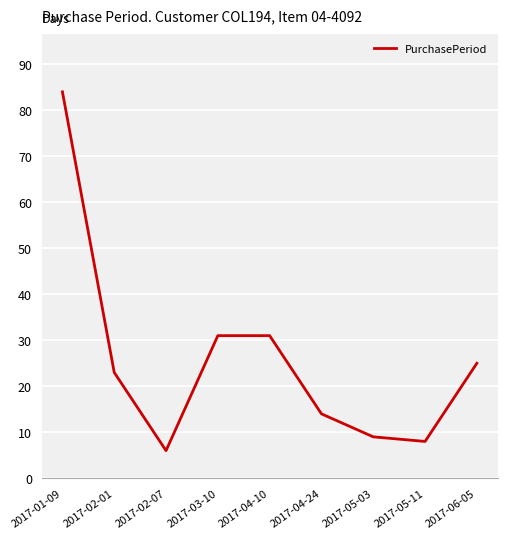

What is the difference between the values at 2017-05-11 and 2017-04-10?

23